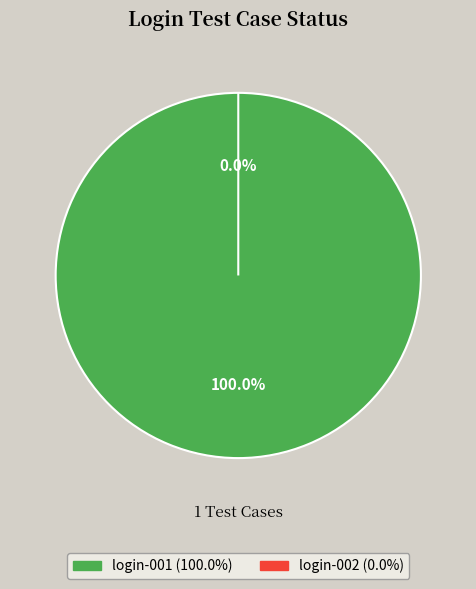

Is the sum of login-001 and login-002 greater than half?

Yes